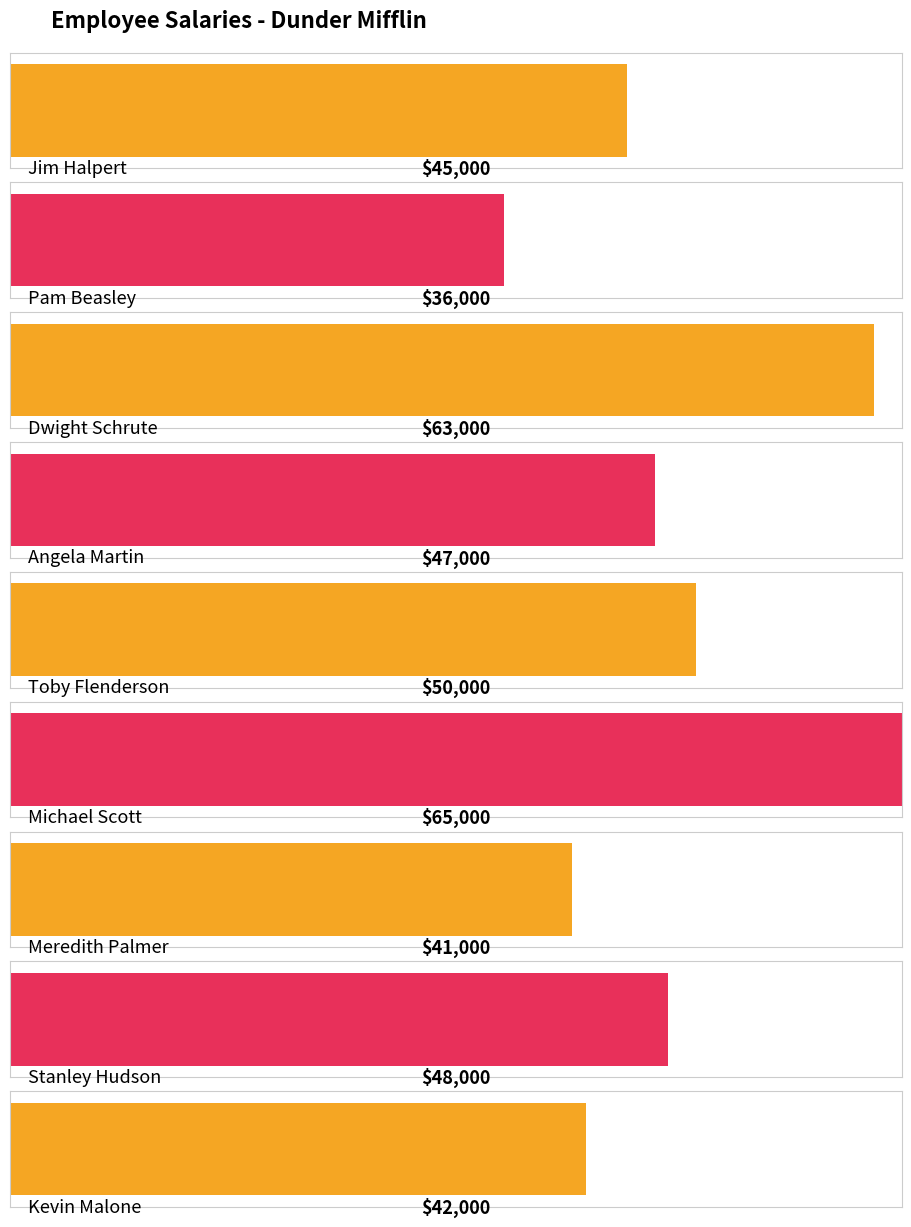

What is the ratio of the value at Jim Halpert to the value at Stanley Hudson?

0.9